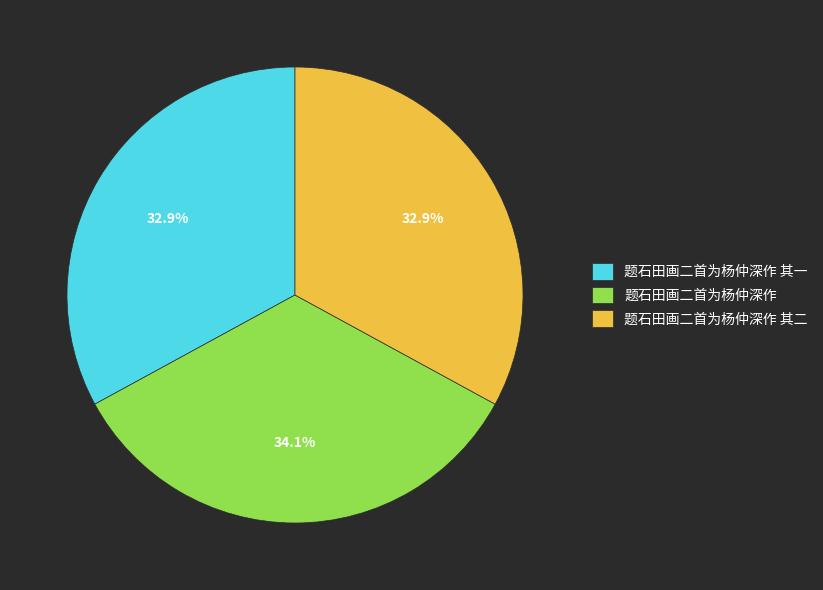

Is 题石田画二首为杨仲深作 其一 the majority of the pie?

No